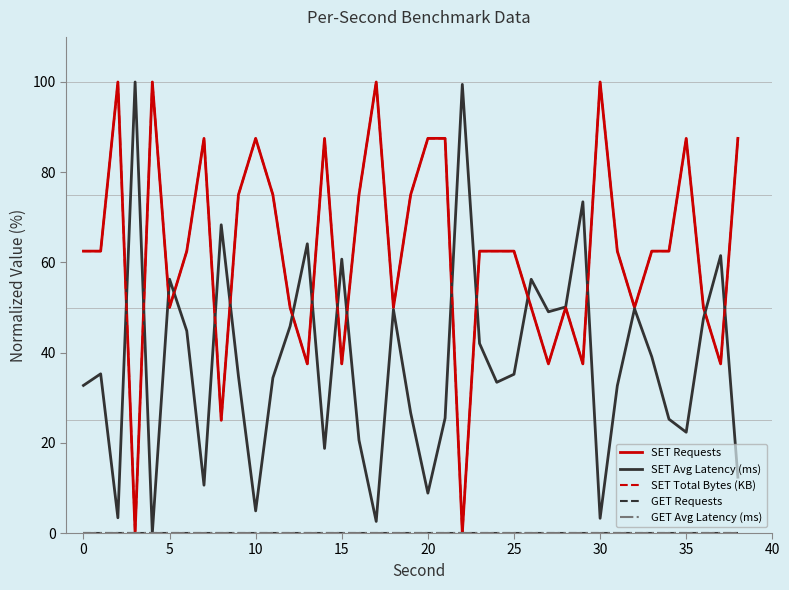

What is the average value of the SET Requests series?

62.5